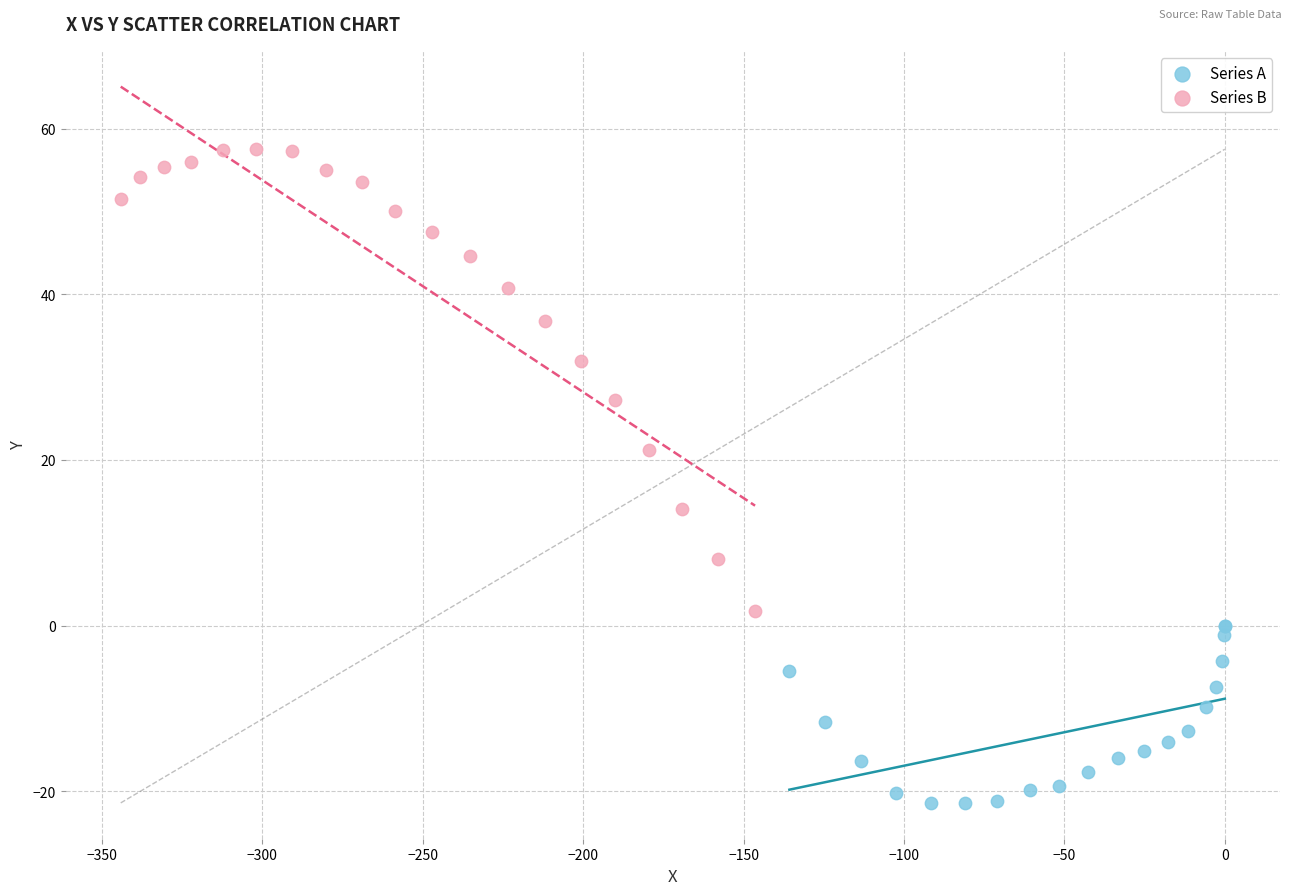

Which series has the largest Y range (max minus min)?

Series B